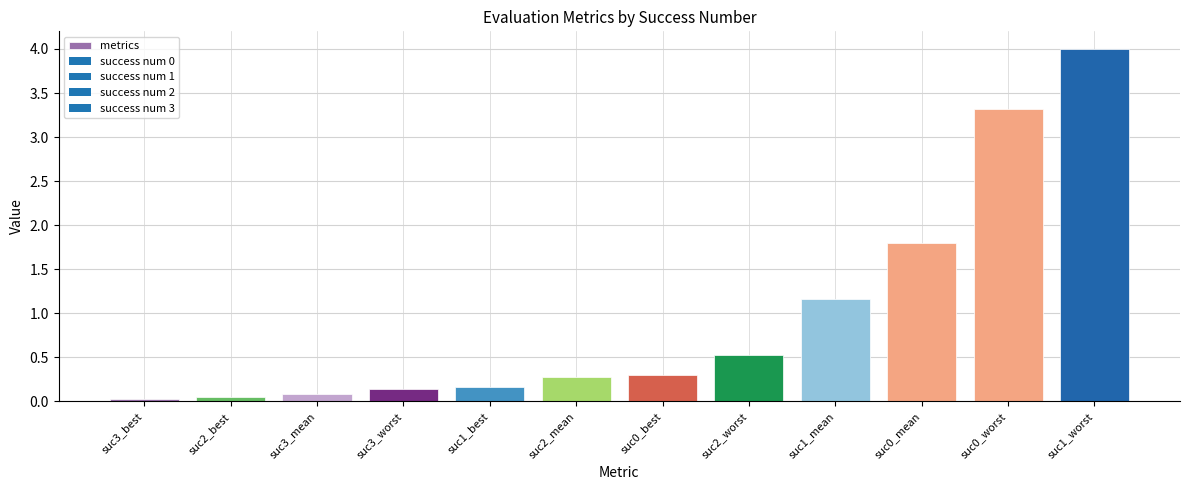

What is the label of the 5th bar from the right?

suc2_worst